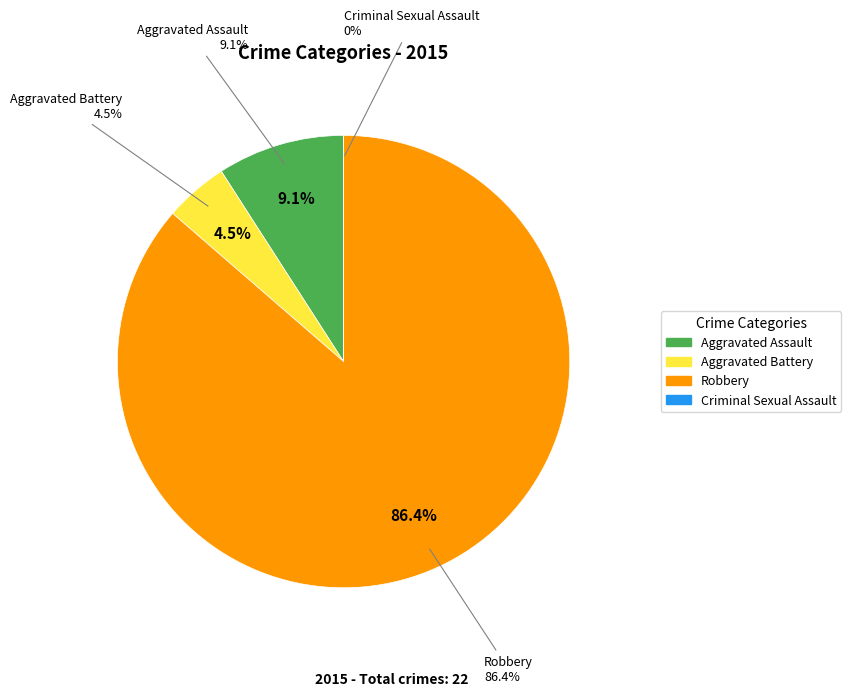

Which slice is the largest?

Robbery